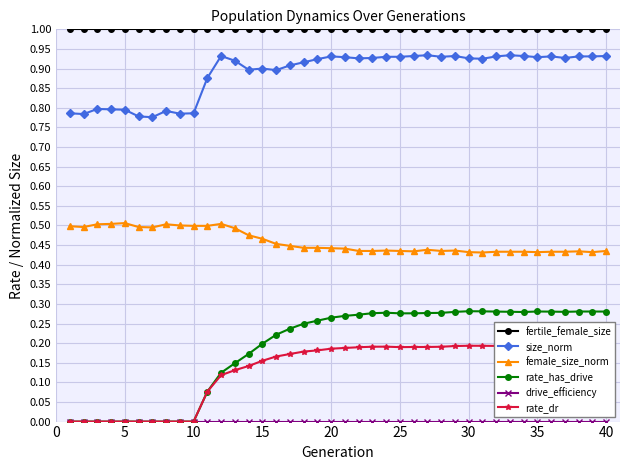

True or false: size_norm has more than 2 interior local peaks.

True